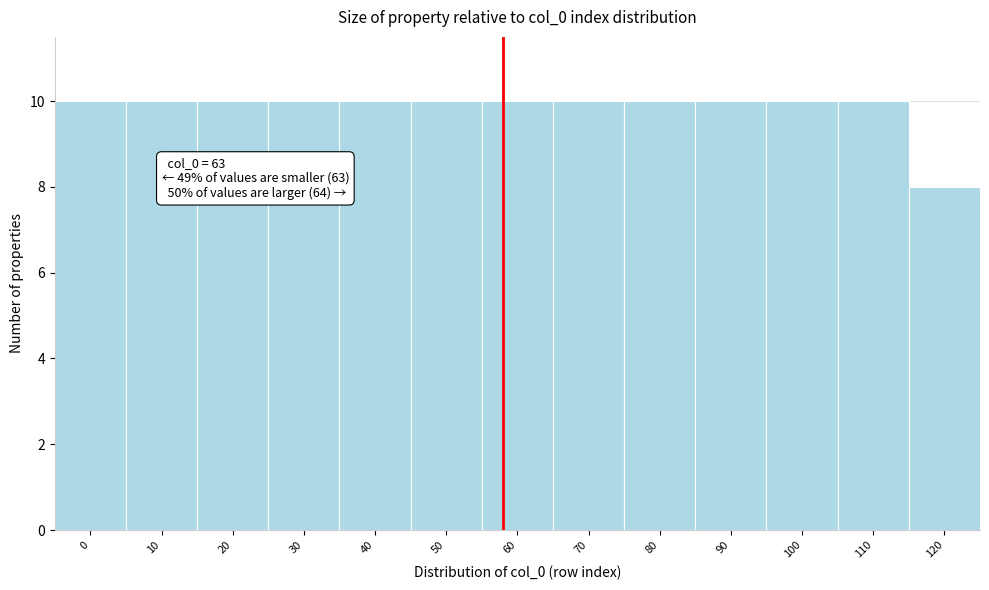

Reading left to right, extract all data points from this chart.

10	10	10	10	10	10	10	10	10	10	10	10	8